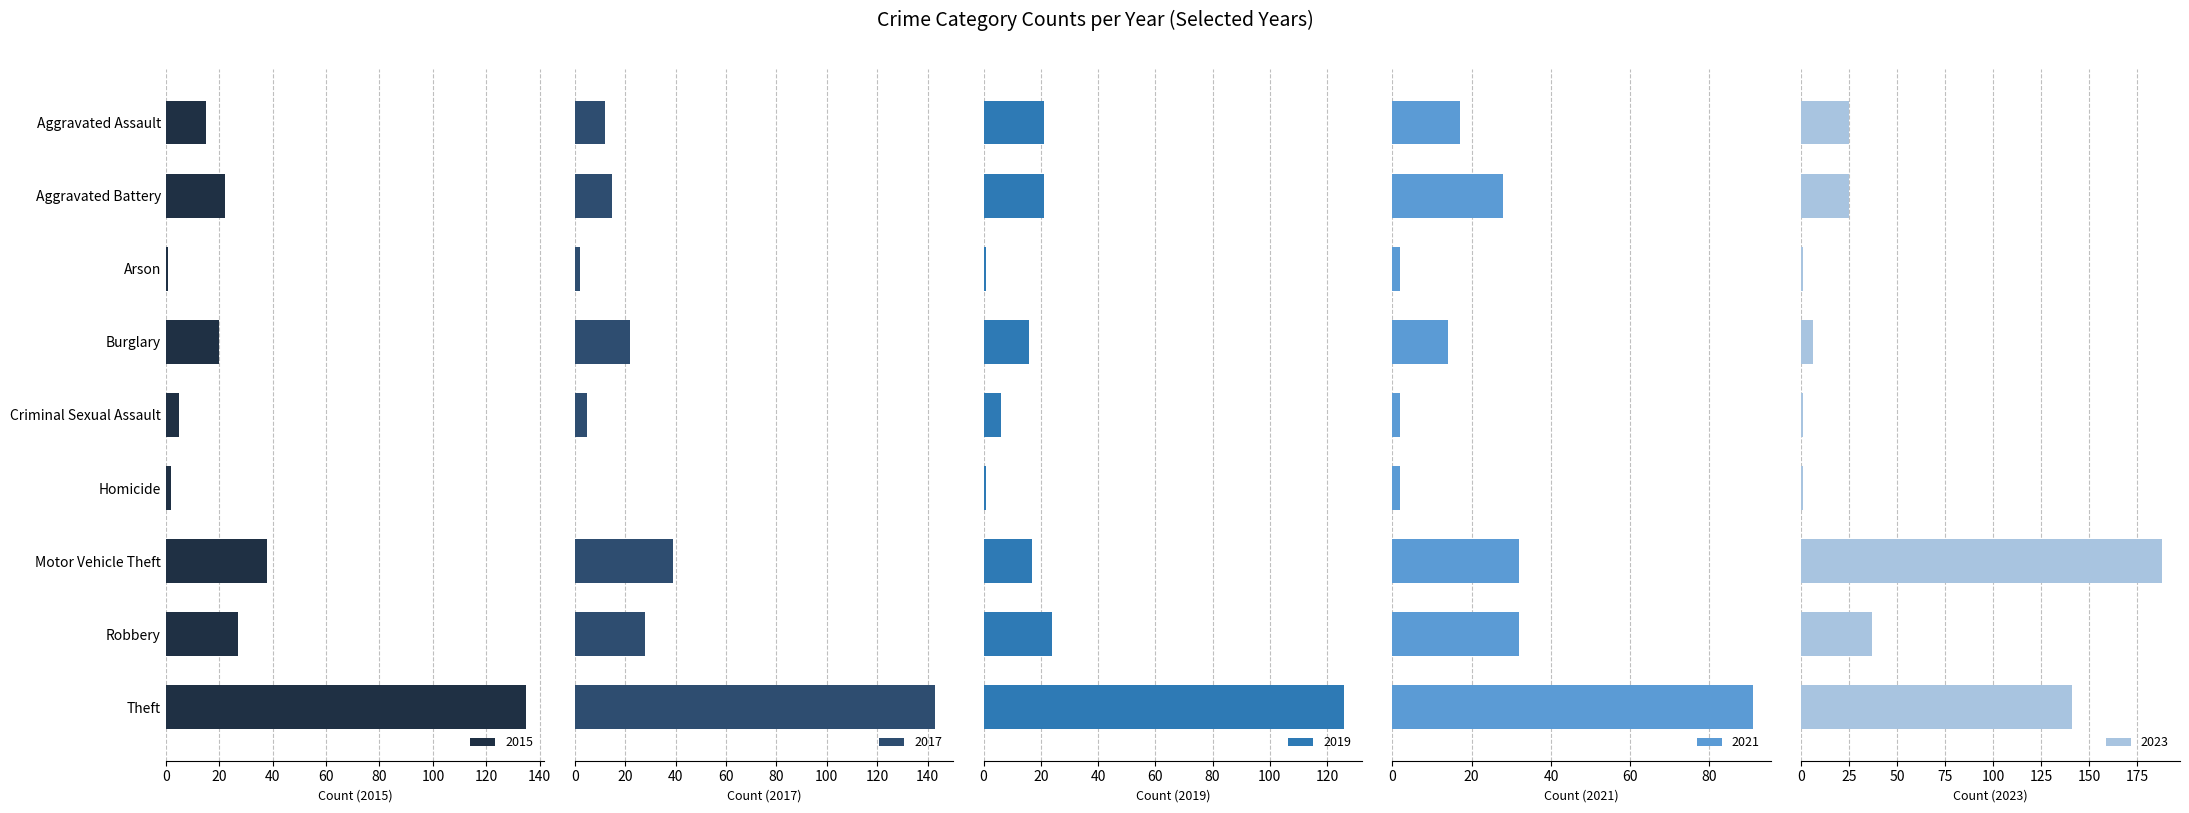

What position from the left is Aggravated Assault?

1